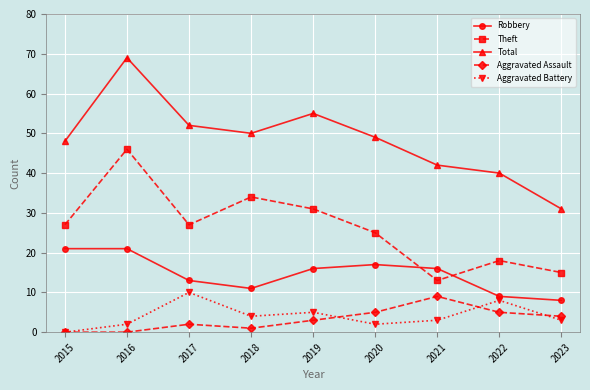

Which category has the highest value across all series?

2016